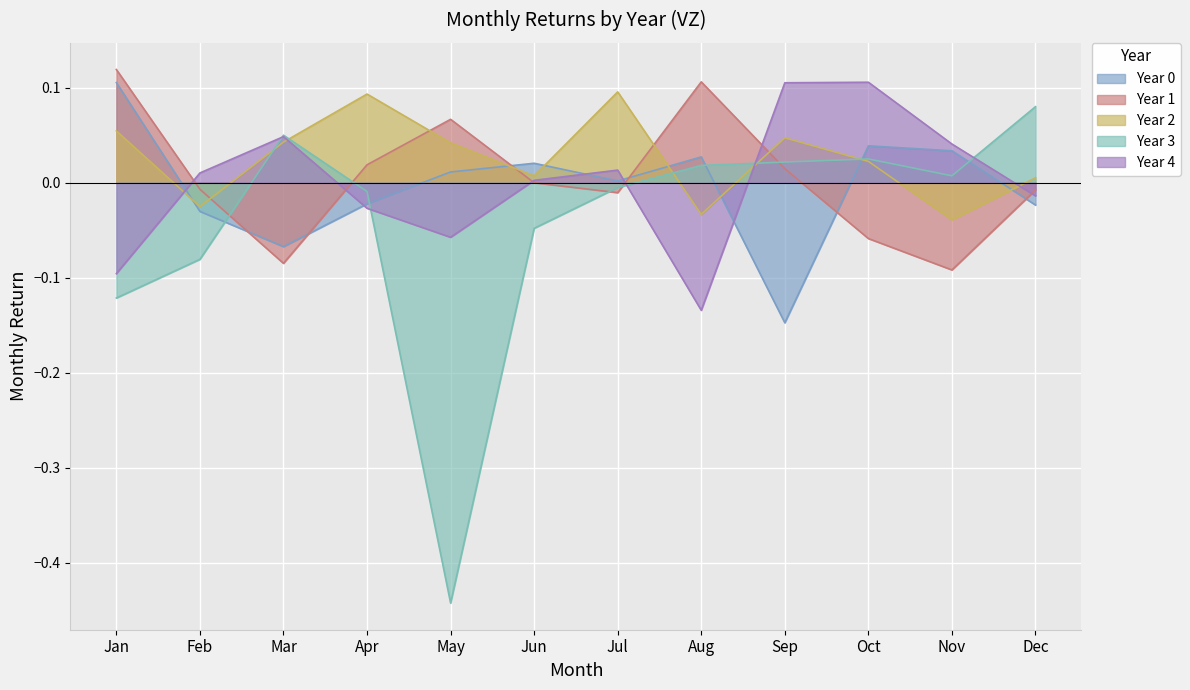

The value of Year 3 at Oct is 0.0. True or false?

True